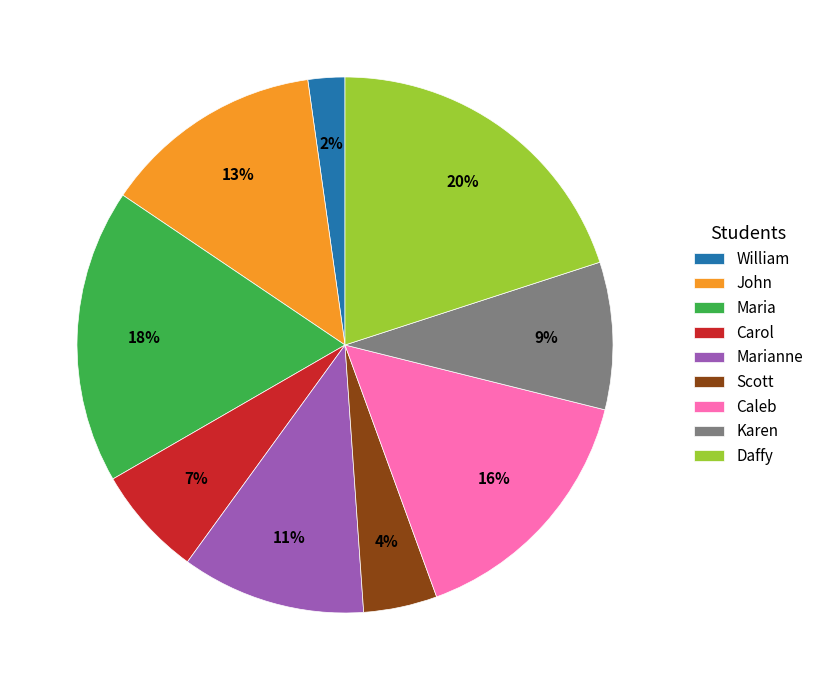

The Caleb slice represents 2% of the pie. True or false?

False